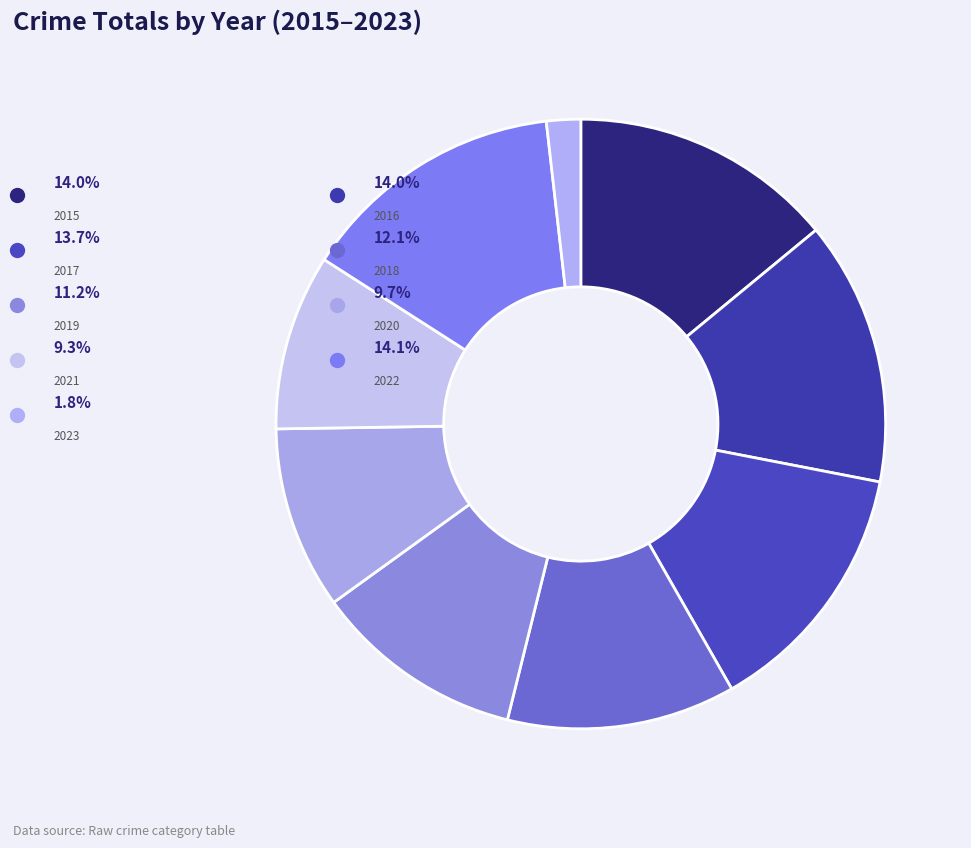

To the nearest percent, what is the difference between the 2021 and 2023 slice percentages?

8%